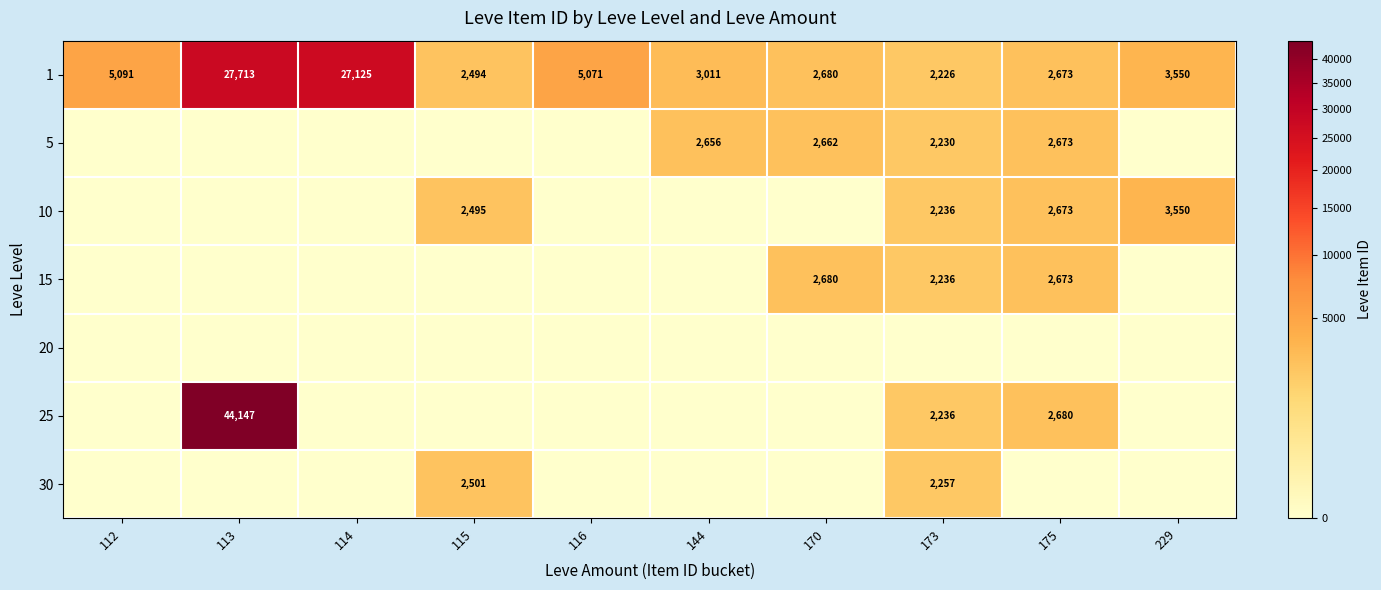

Which has a higher value, 144 or 229?

229